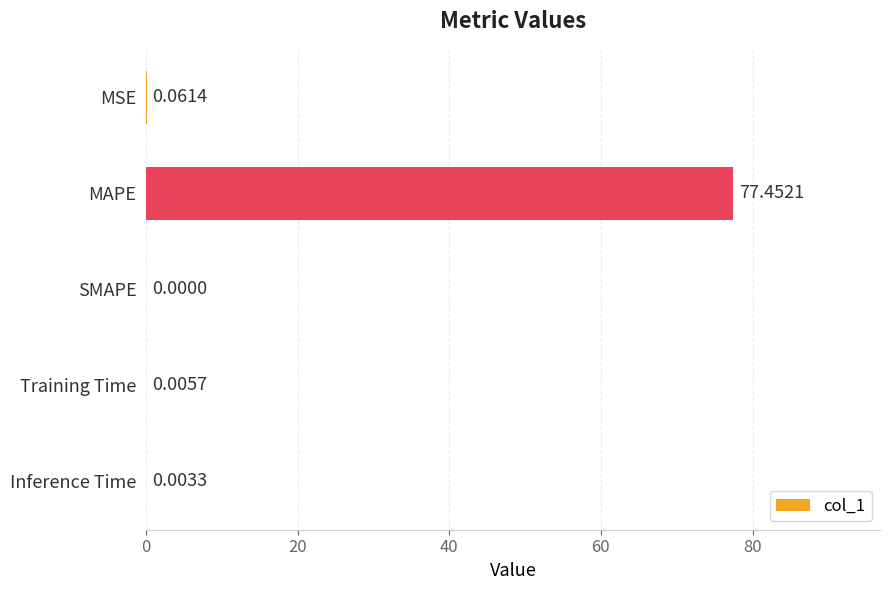

What is the change in value from SMAPE to MAPE?

+77.5